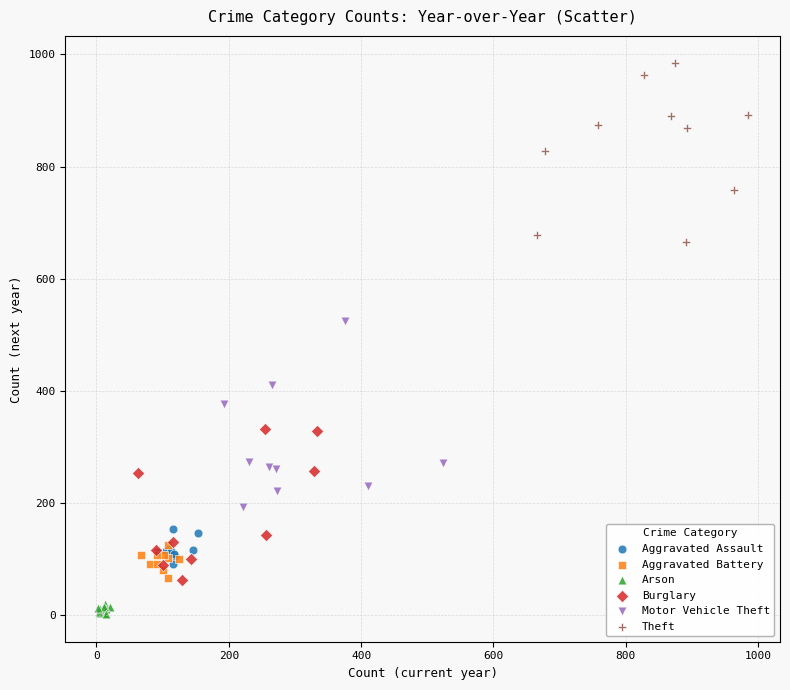

Which series reaches the maximum Y coordinate?

Theft